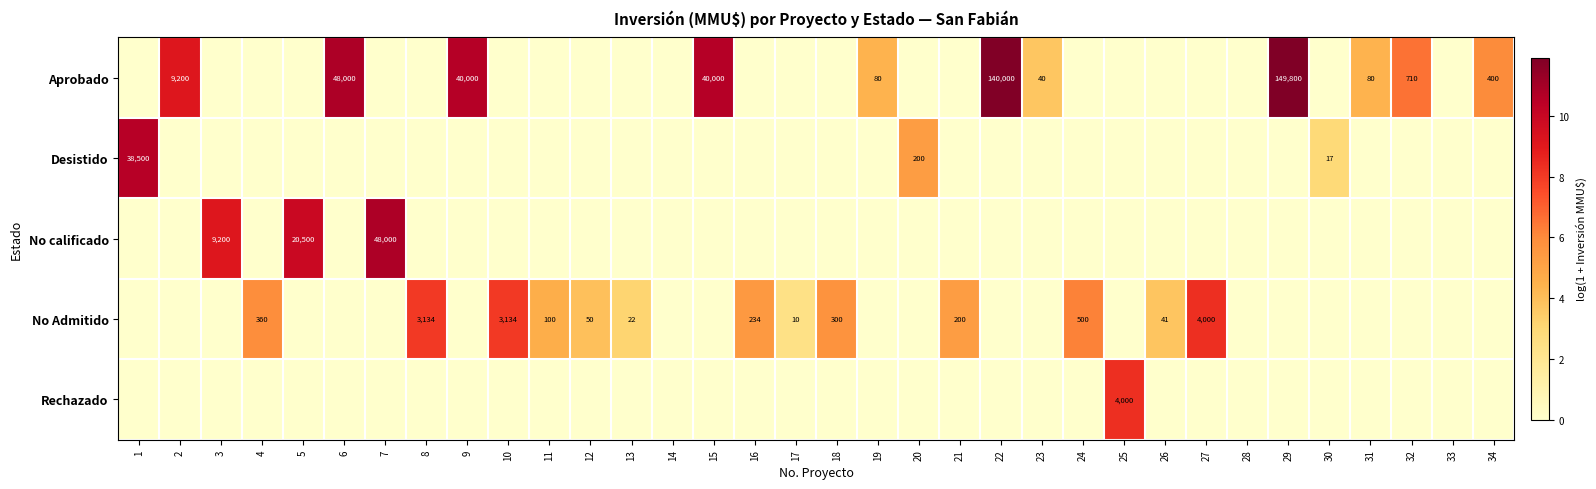

What is the total value across all series at 10?

8.1